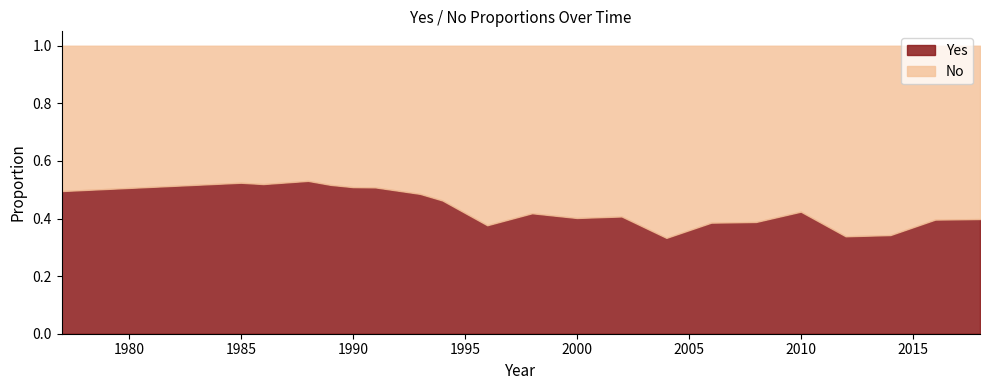

Is it true that No equals 0.5 at 1986?

True